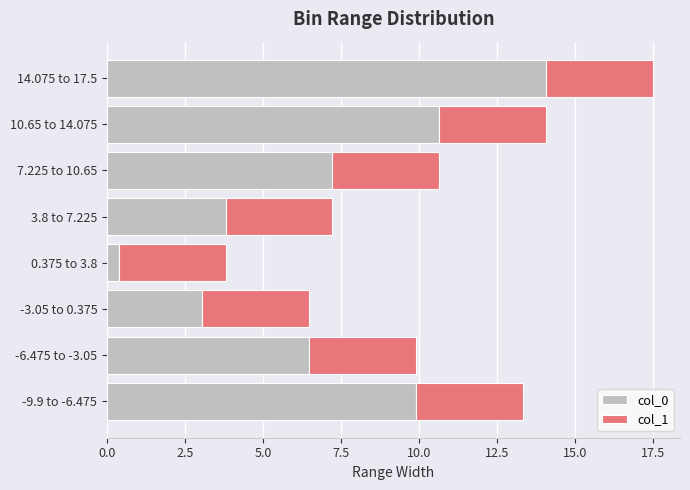

Is it true that col_0 equals 17.0 at -9.9 to -6.475?

False